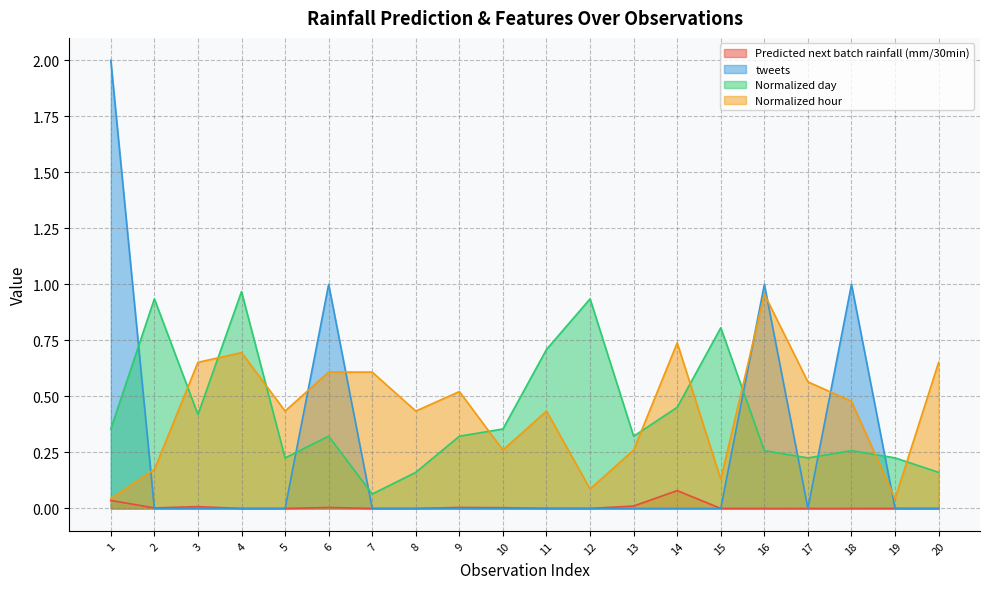

What are all the series names shown in the legend?

Predicted next batch rainfall (mm/30min), tweets, Normalized day, Normalized hour